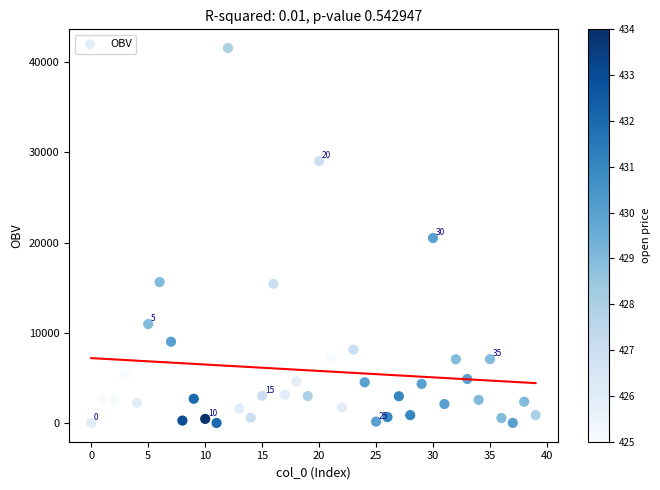

What is the range of Y values (max minus min)?

41573.0